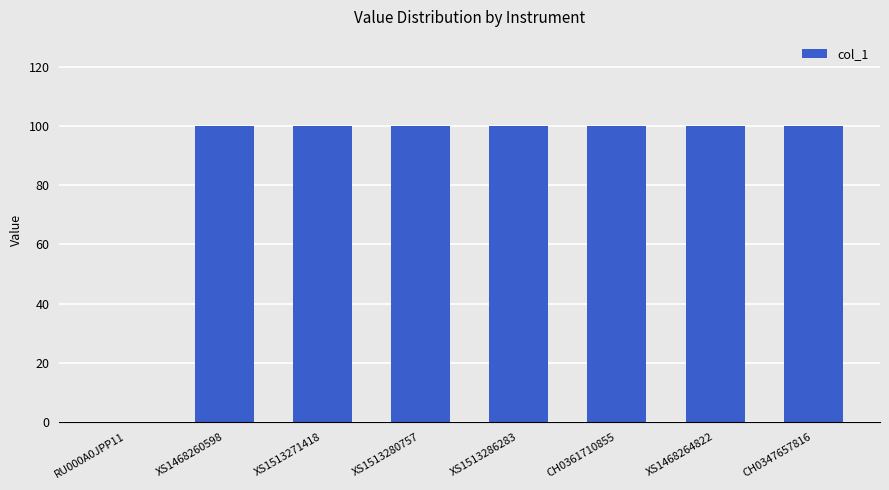

Is it true that the value at RU000A0JPP11 is 65?

False